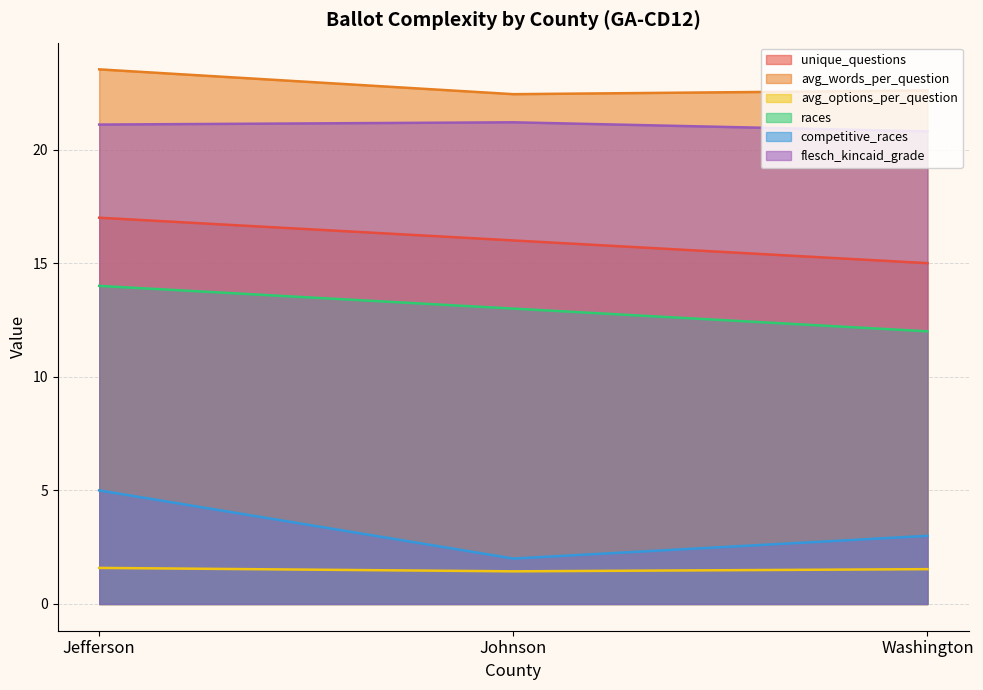

What is the difference between the highest and lowest values at Johnson?

21.0